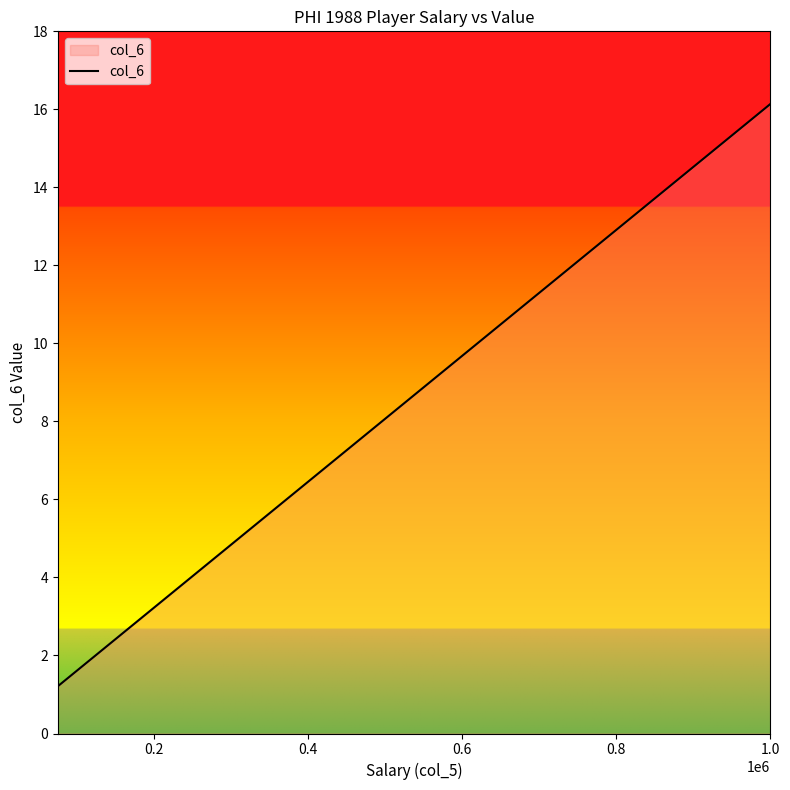

What is the greatest value displayed?

16.1